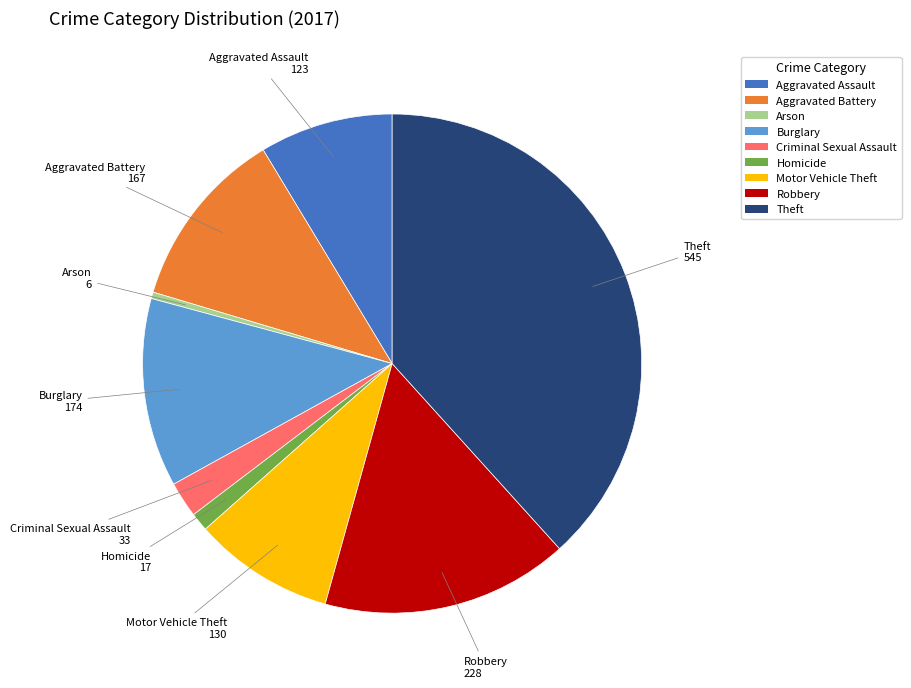

The Burglary slice represents 20% of the pie. True or false?

False